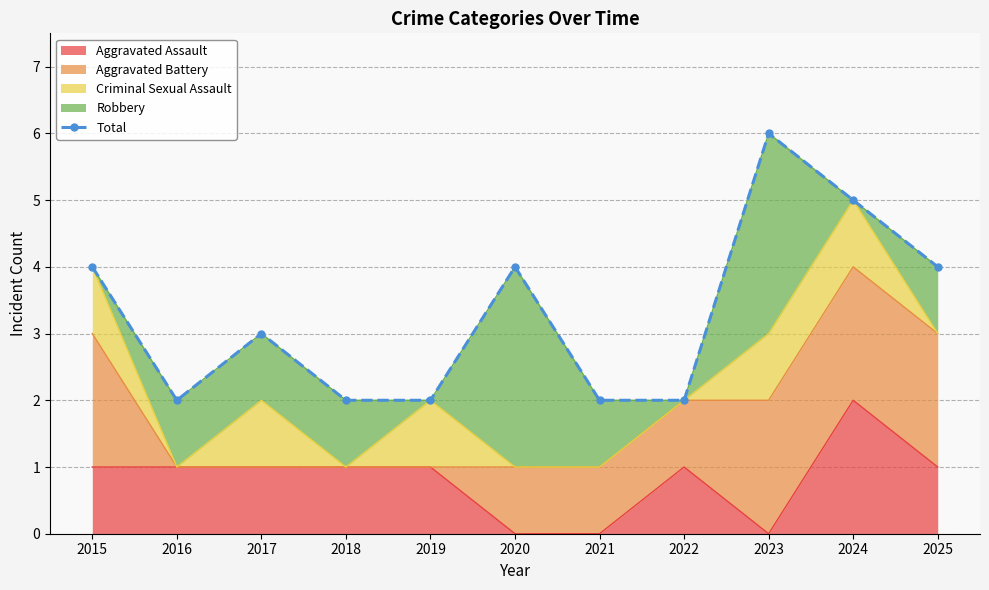

How many interior local valleys (lower than both neighbors) does the data have?

1